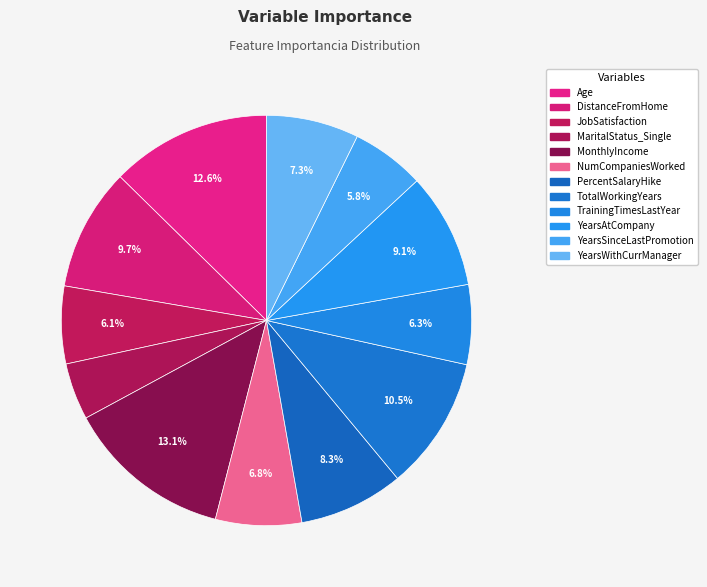

Which category has the biggest portion of the pie?

MonthlyIncome